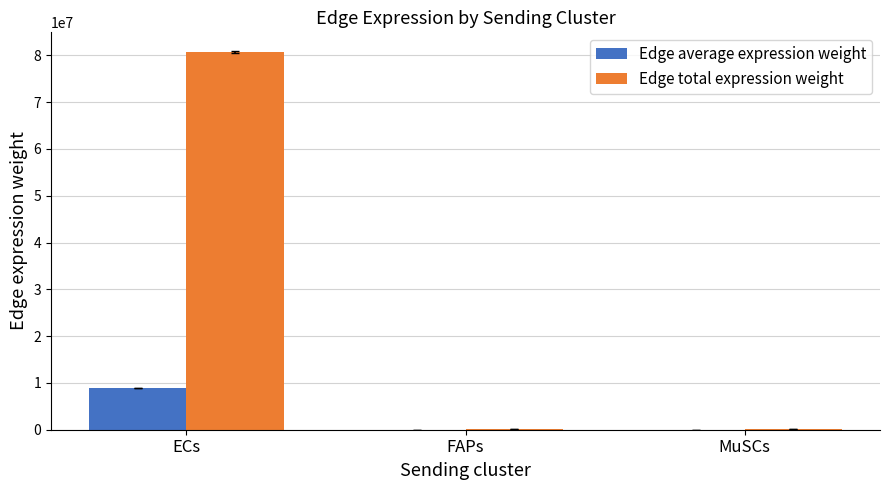

What is the maximum value shown in the chart?

80705705.8